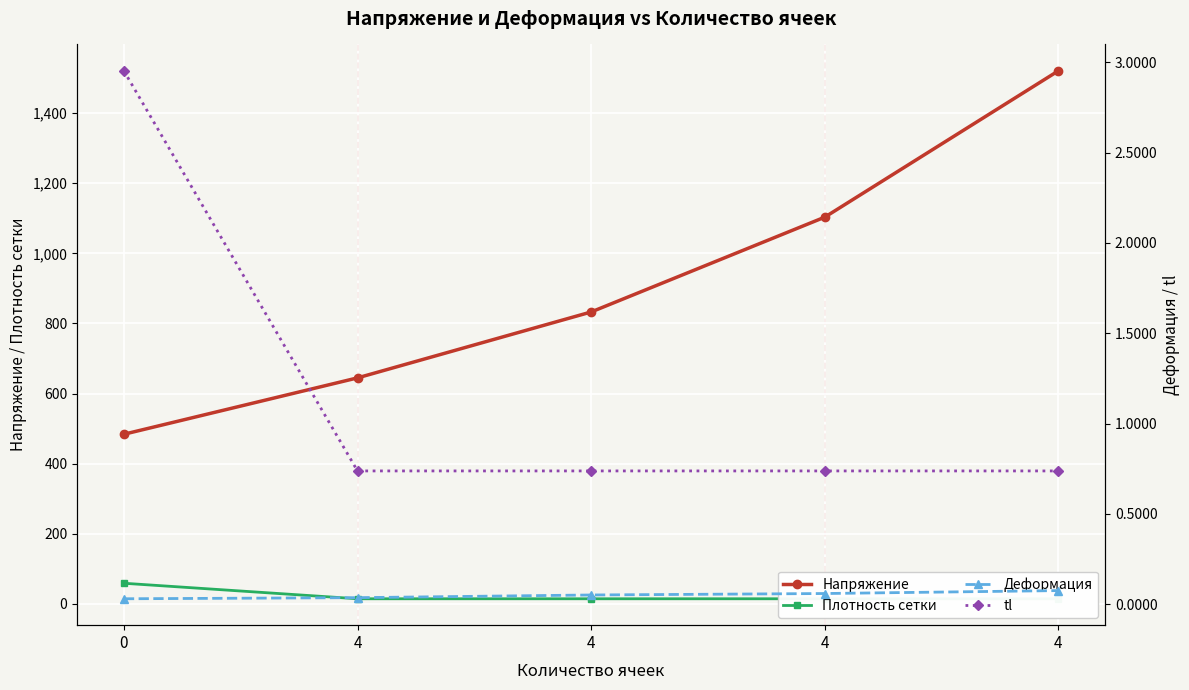

How many lines are shown in the chart?

4